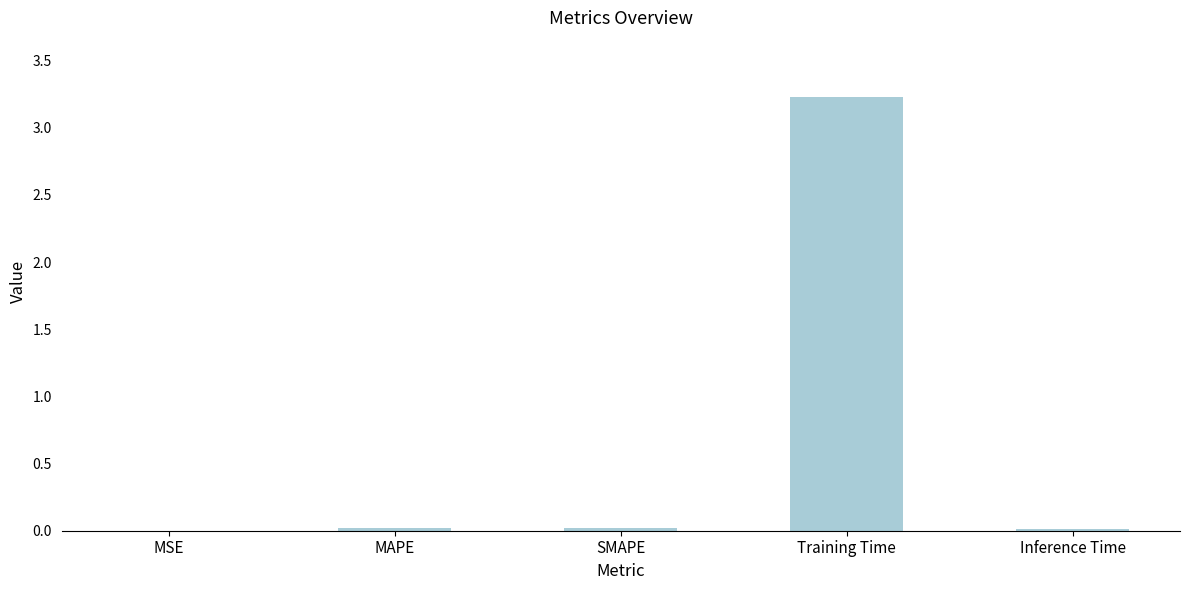

The chart shows a value of 0.0 at SMAPE. True or false?

True